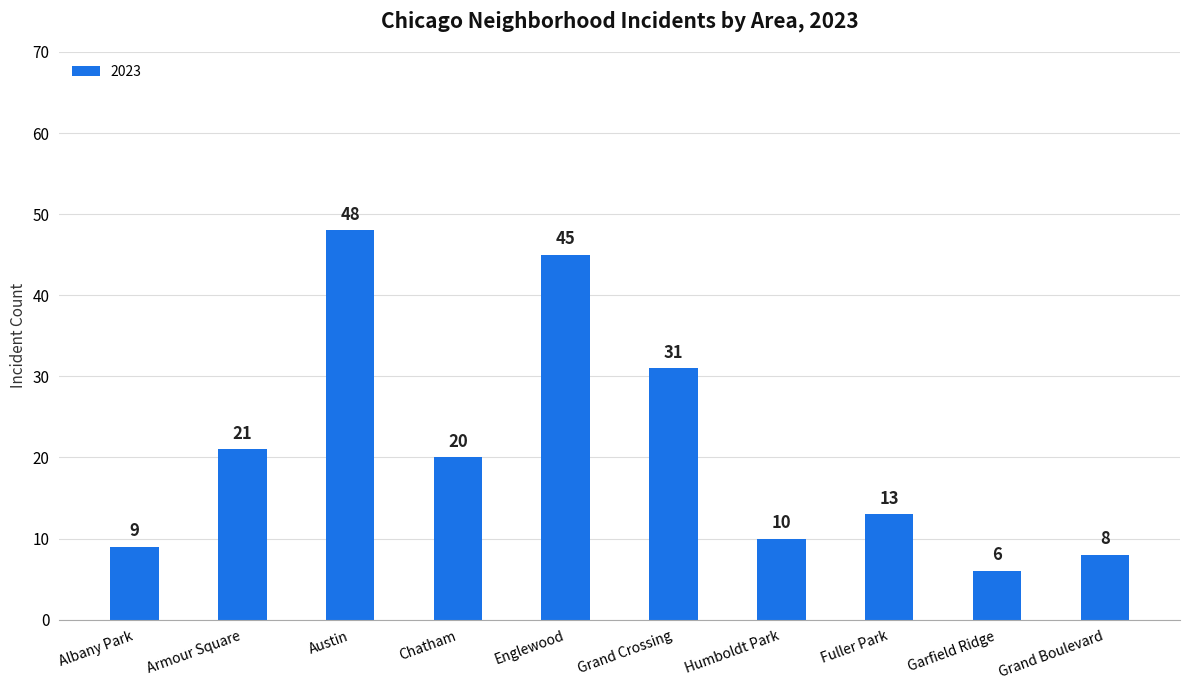

What is the label of the 1st bar from the right?

Grand Boulevard